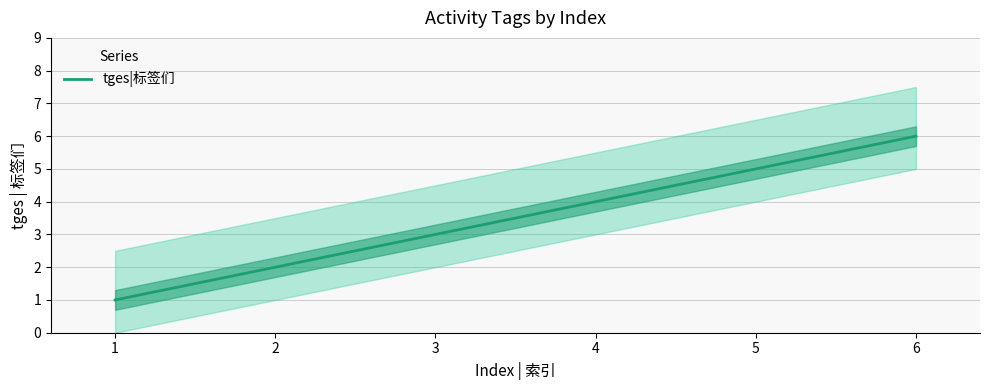

At which label is the value closest to 3?

3